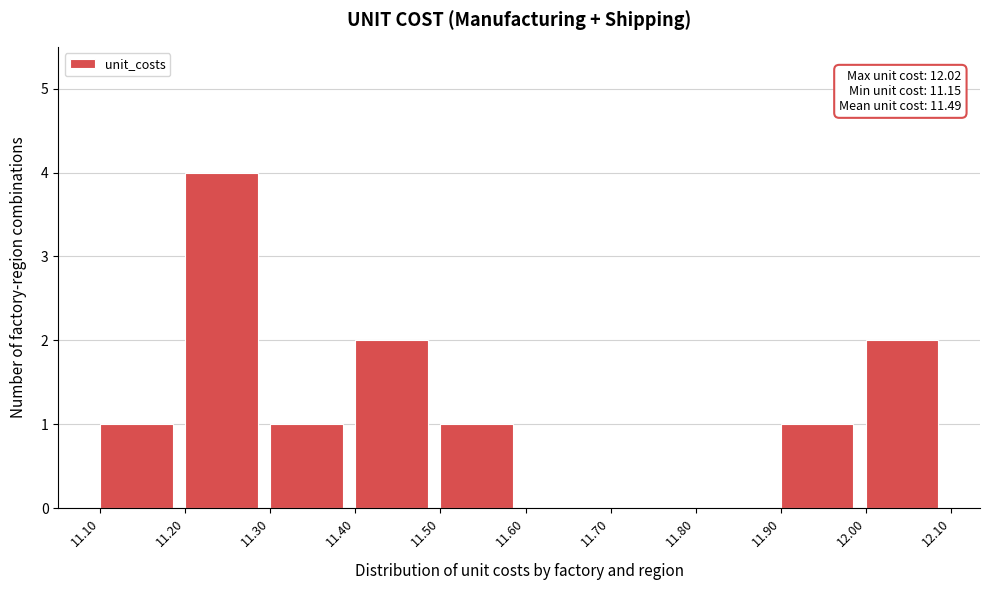

Which range on the x-axis has the tallest bar?

11.20 to 11.30